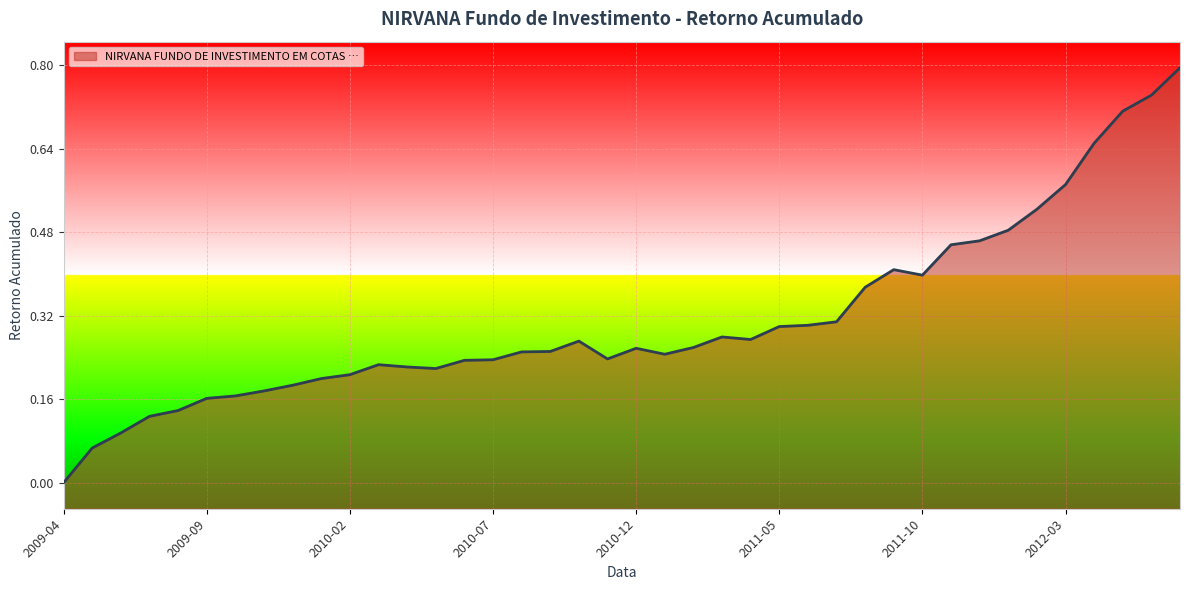

What is the value of the 28th point from the left?

0.3